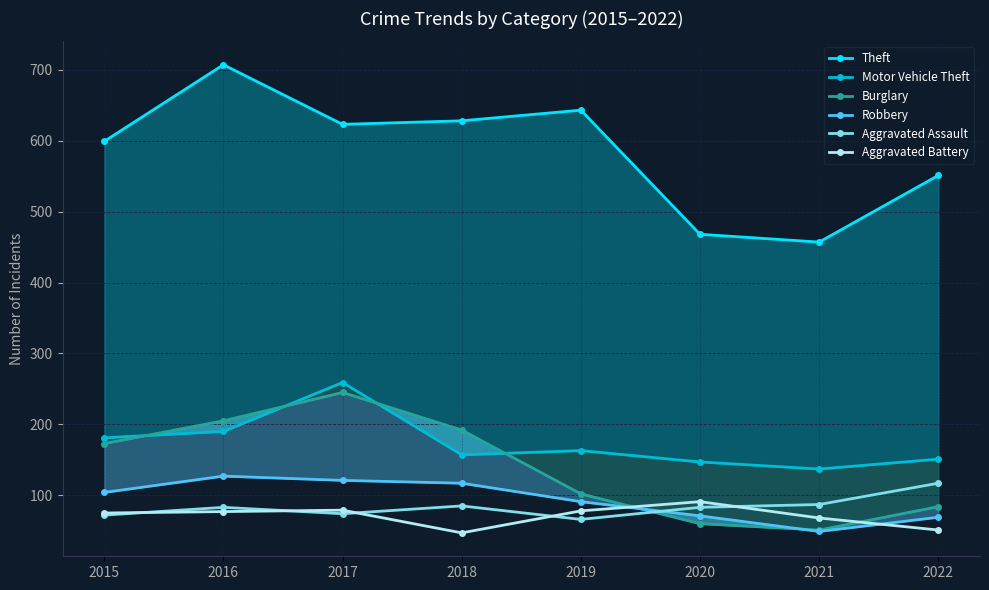

At which category is the sum across all series the highest?

2017